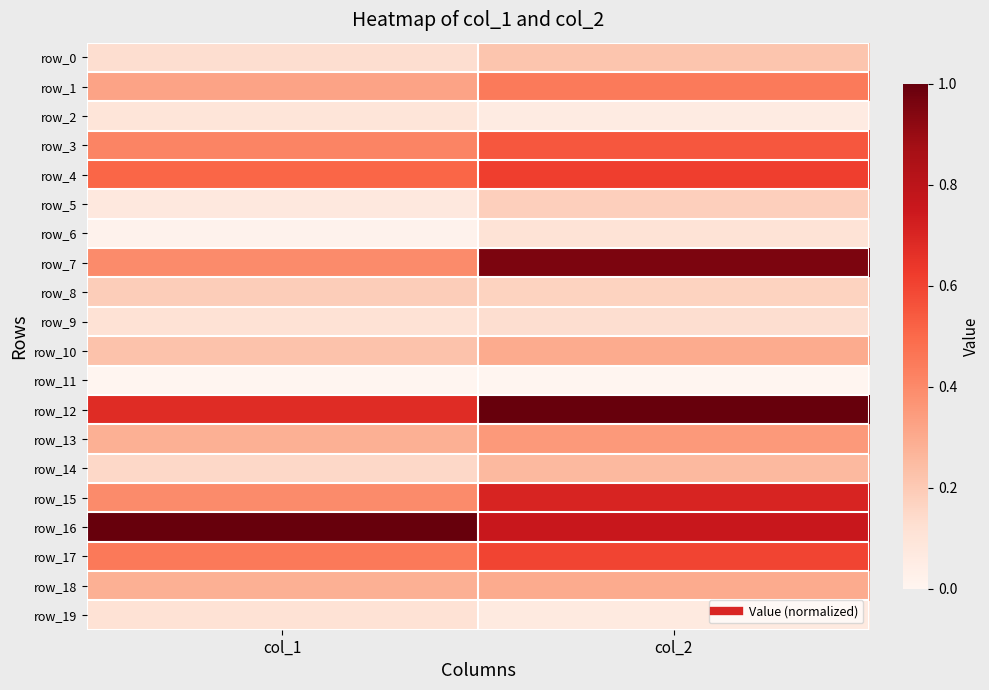

What is the sum of all row_13 values?

0.6